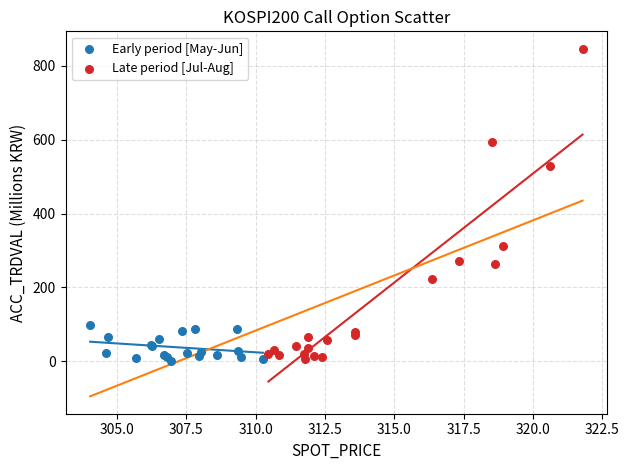

Which series reaches the maximum Y coordinate?

Late period [Jul-Aug]